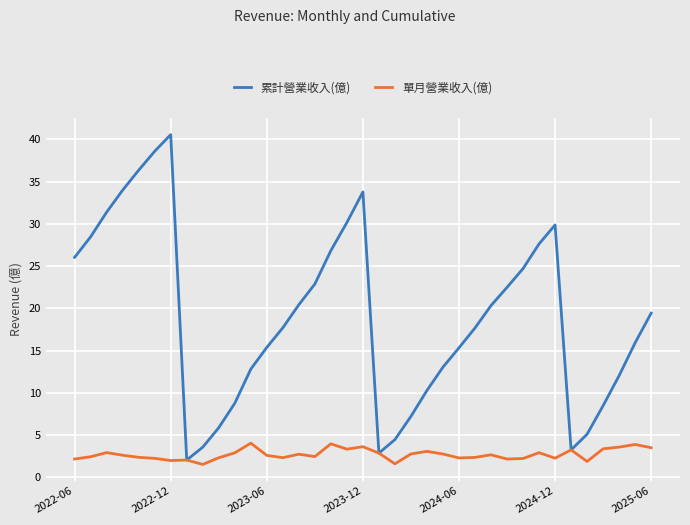

Which series has the largest range (max minus min)?

累計營業收入(億)